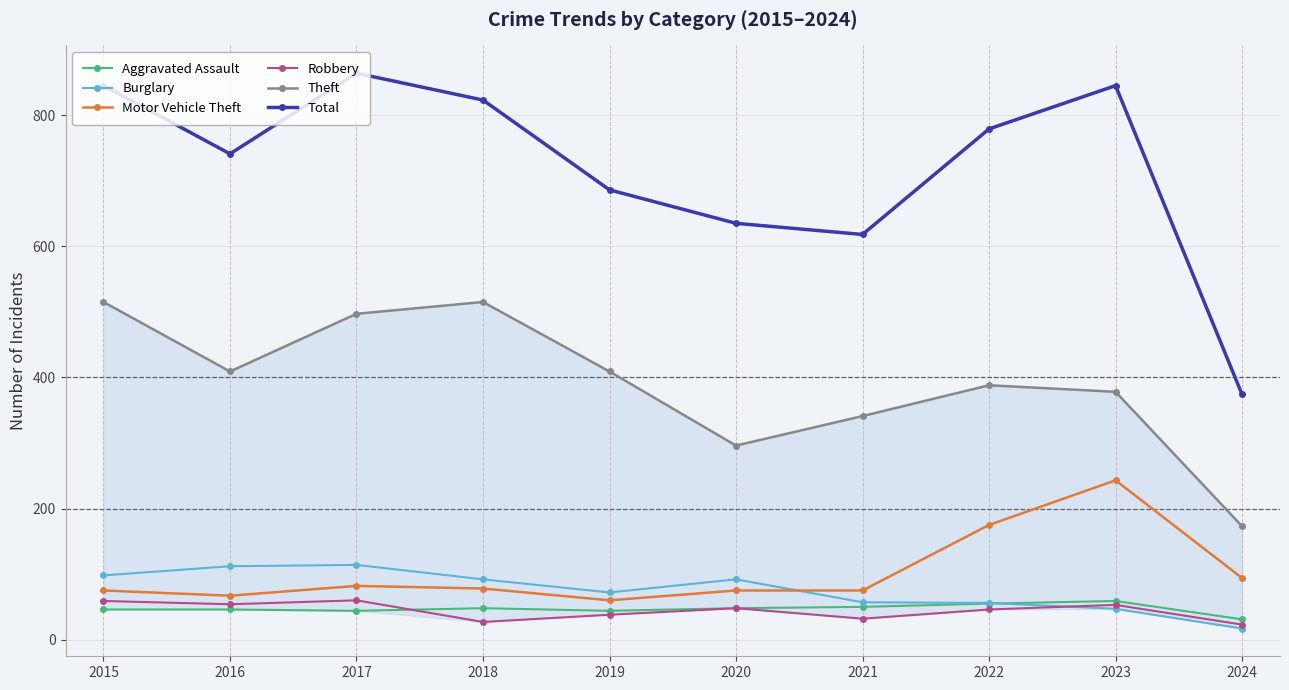

True or false: Burglary and Motor Vehicle Theft cross at least once.

True